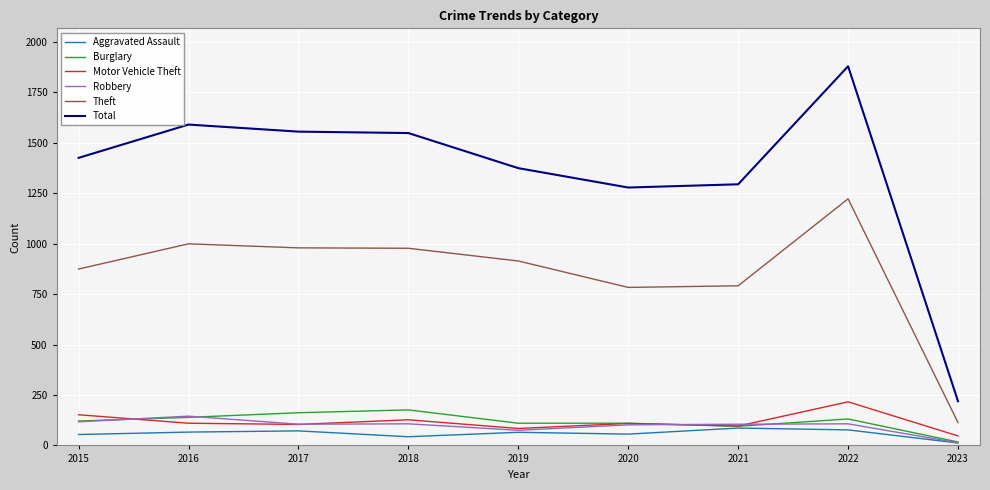

What is the minimum value for Total?

219